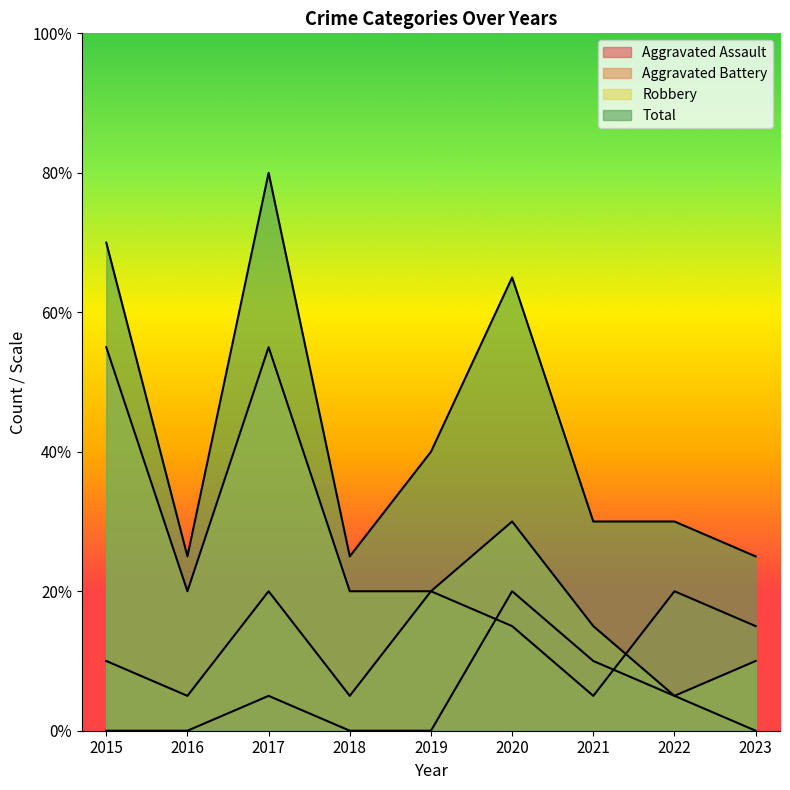

At which category is the sum across all series the highest?

2017